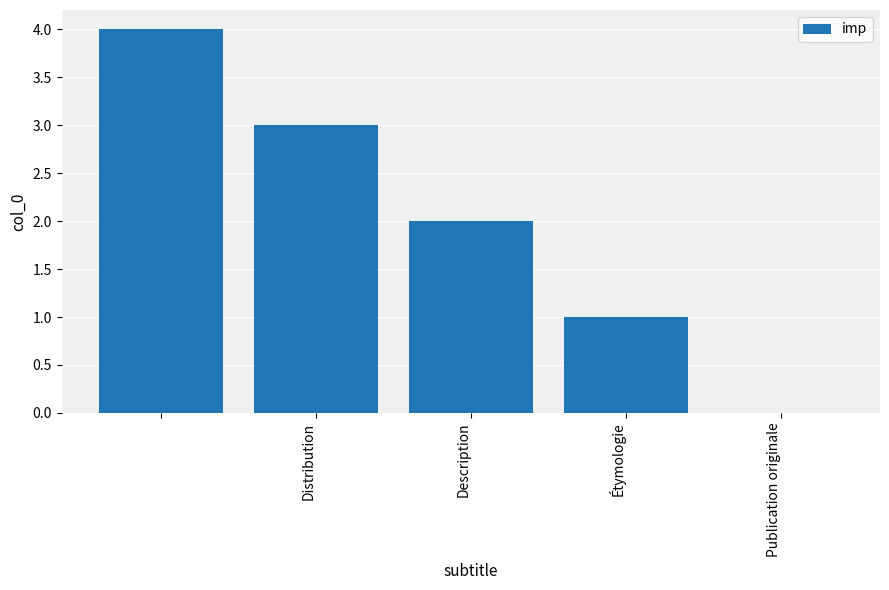

What is the maximum value shown in the chart?

4